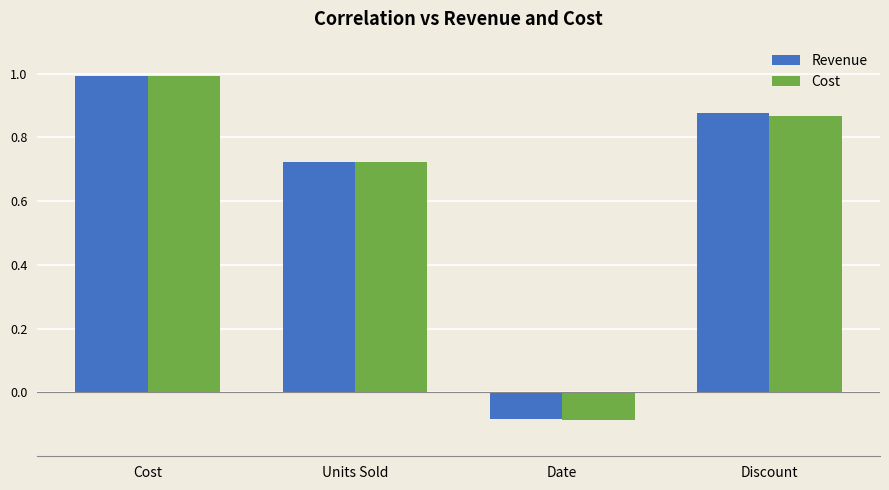

Which series has the widest spread of values?

Cost